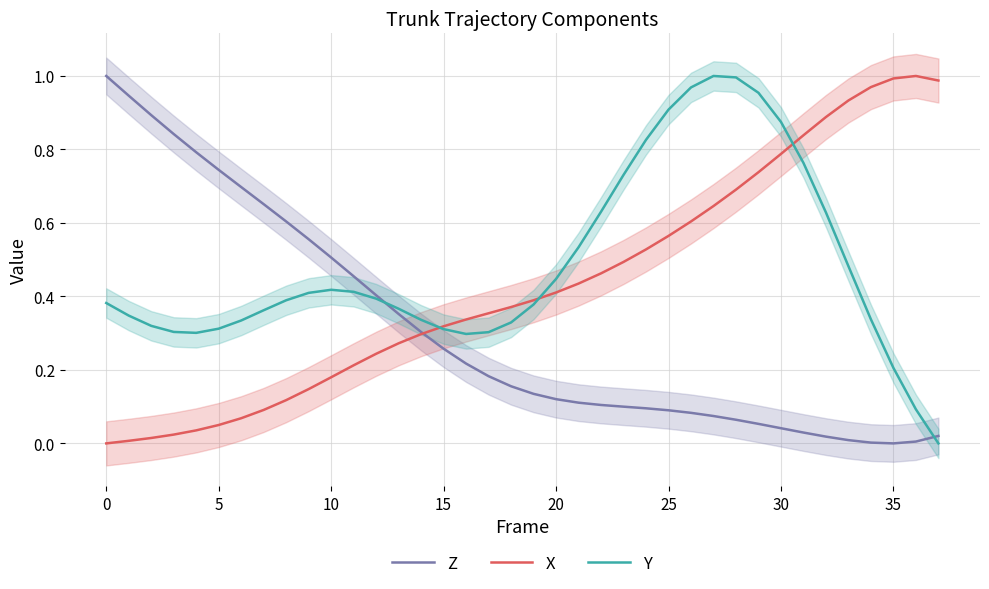

Is this an area chart (filled region under the line)?

No